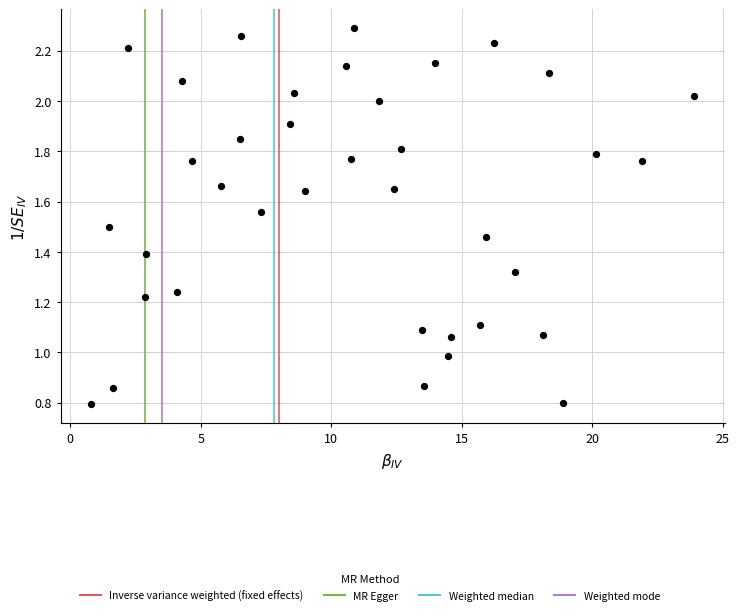

What is the range of X values (max minus min)?

23.1